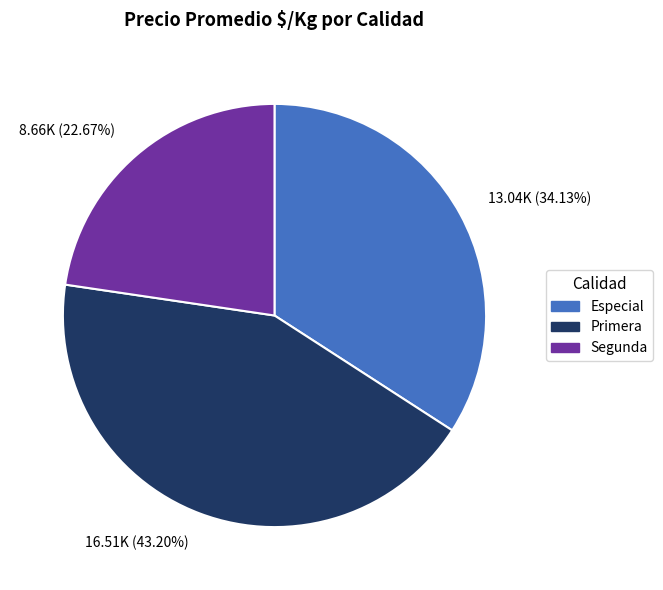

To the nearest percent, what is the average slice percentage?

33%